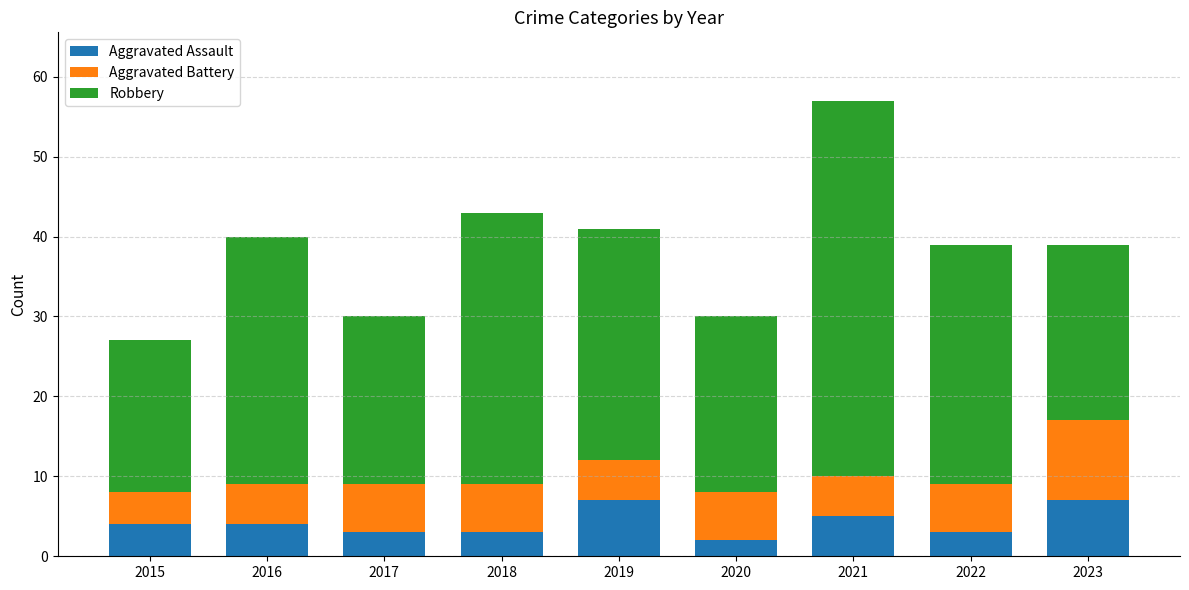

What is the average value of the Aggravated Assault series?

4